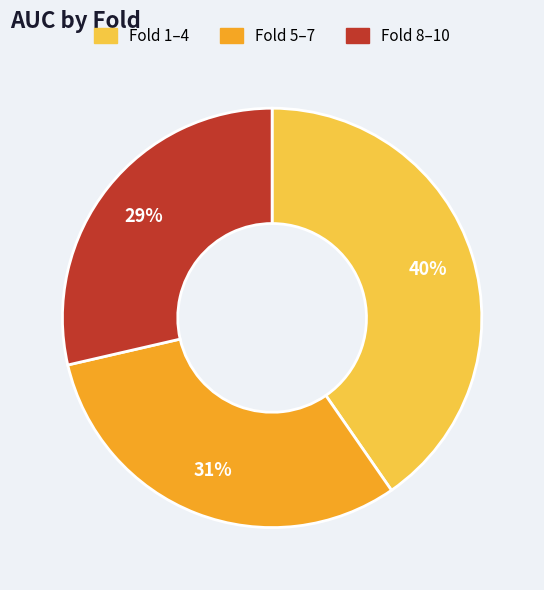

To the nearest percent, what is the average slice percentage?

33%